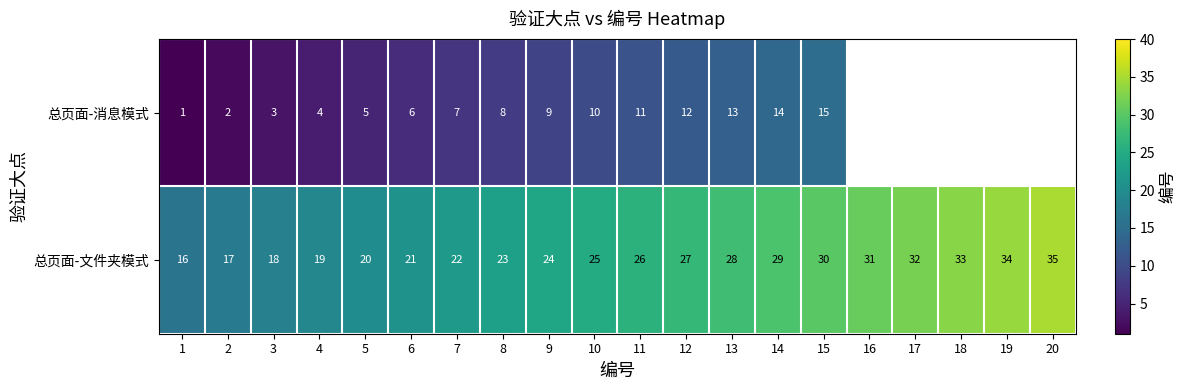

At which label does 总页面-文件夹模式 reach its minimum?

1